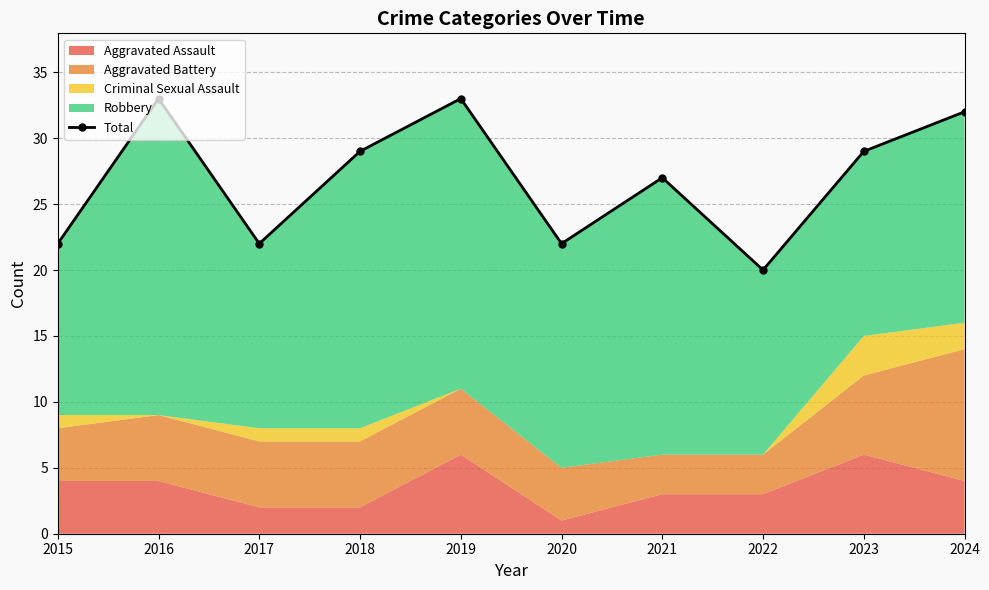

Reading right to left, list all the values displayed in this chart.

2024=32	2023=29	2022=20	2021=27	2020=22	2019=33	2018=29	2017=22	2016=33	2015=22